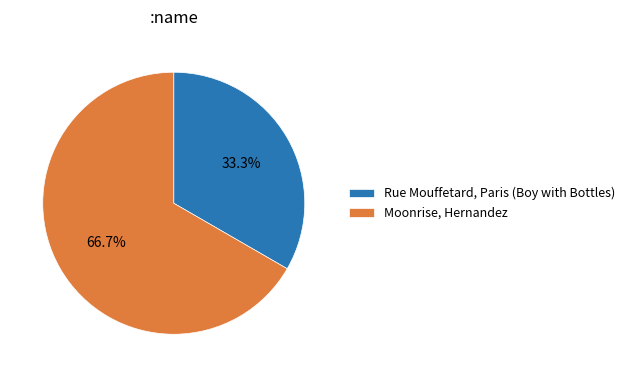

To the nearest percent, what is the combined percentage of Moonrise, Hernandez and Rue Mouffetard, Paris (Boy with Bottles)?

100%